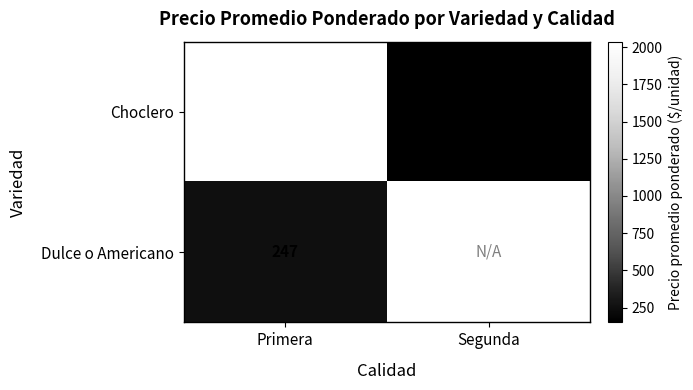

At which label does Choclero reach its peak?

Primera